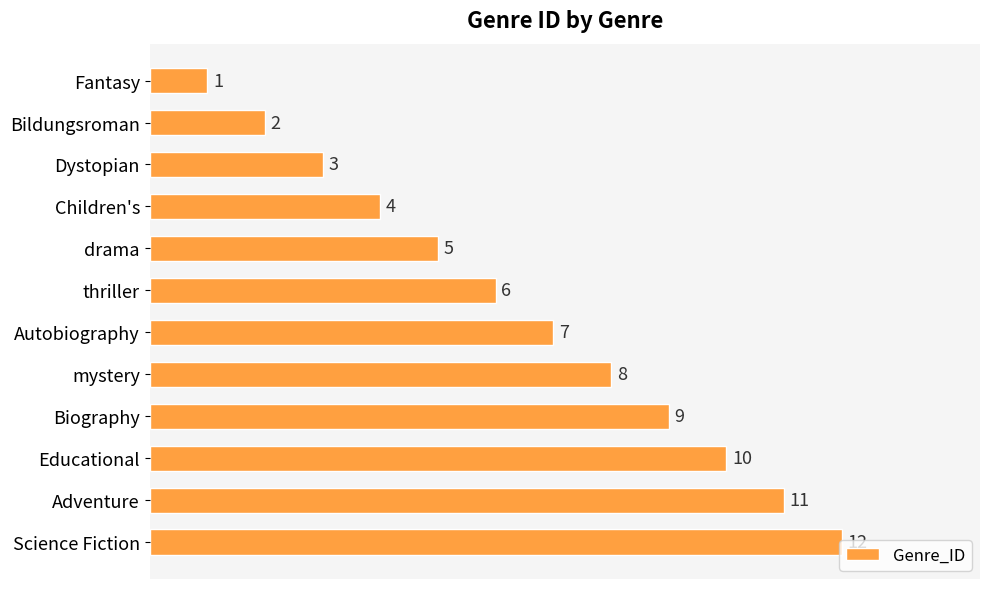

What is the difference between the second highest and minimum values?

10